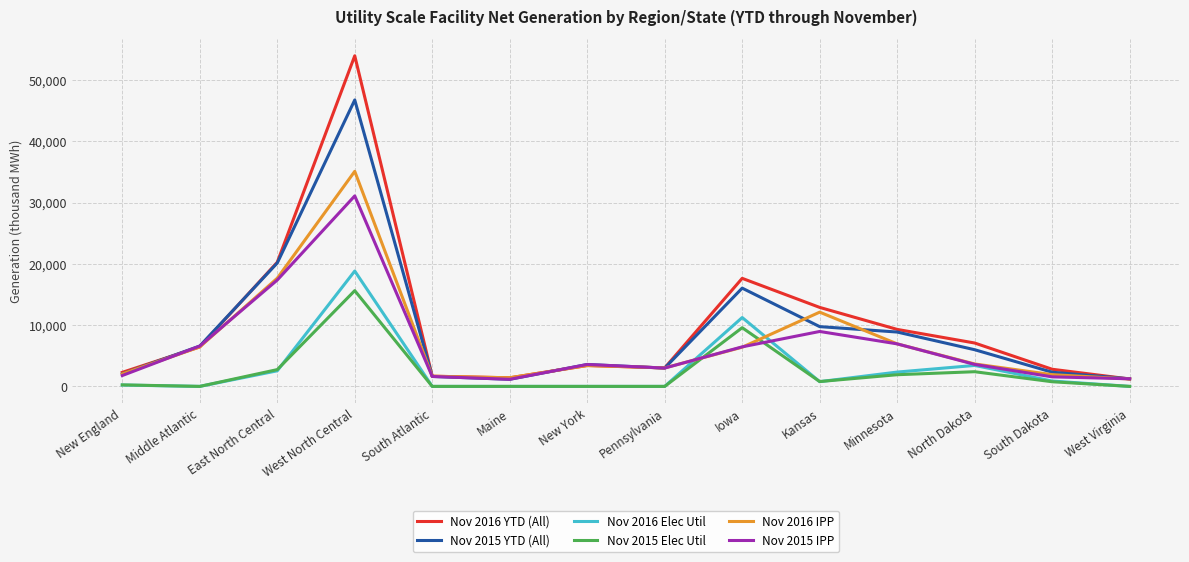

Count the number of data series in this chart.

6